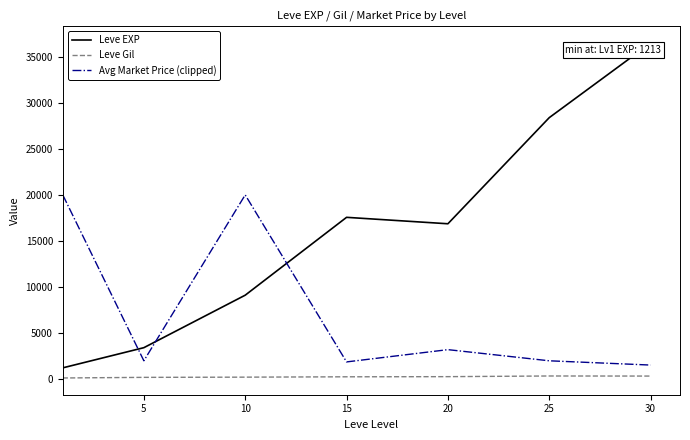

True or false: Leve EXP and Leve Gil cross at least once.

False